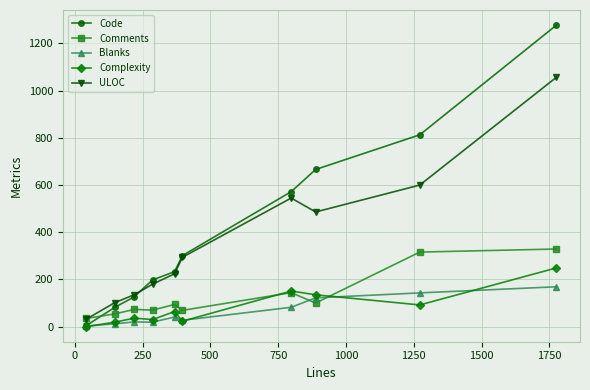

Which series has the largest range (max minus min)?

Code